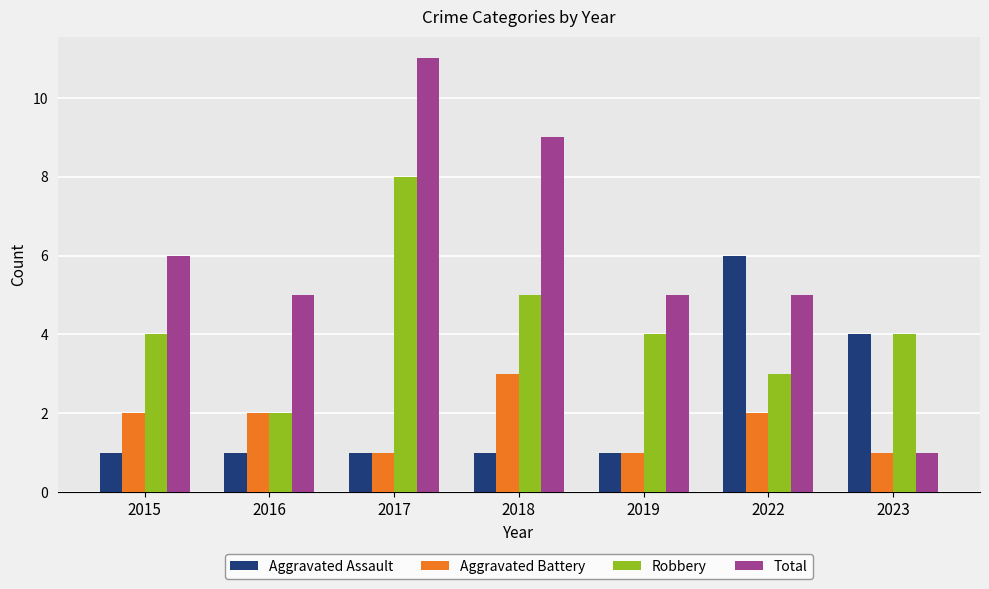

What is the difference between the maximum and minimum values in the Total series?

10